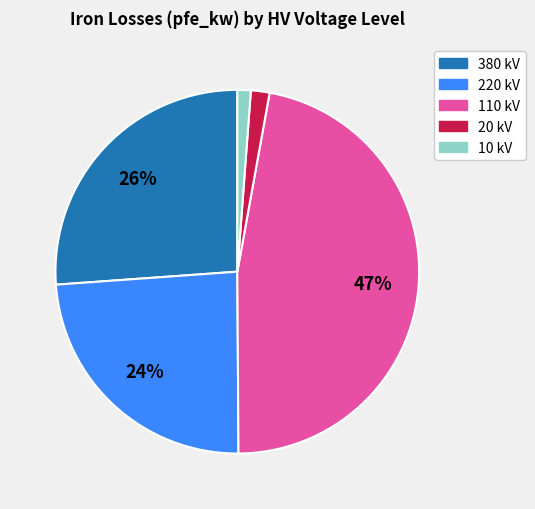

Is there any slice that represents more than half of the pie?

No